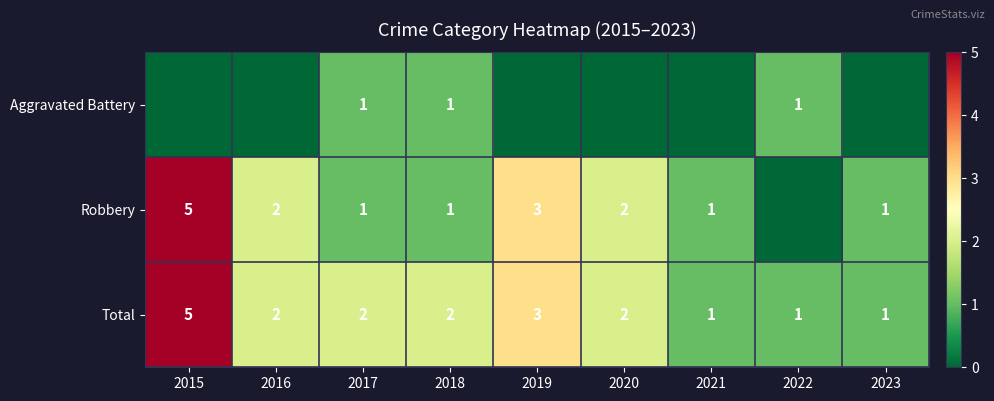

Is it true that Aggravated Battery equals 2 at 2018?

False